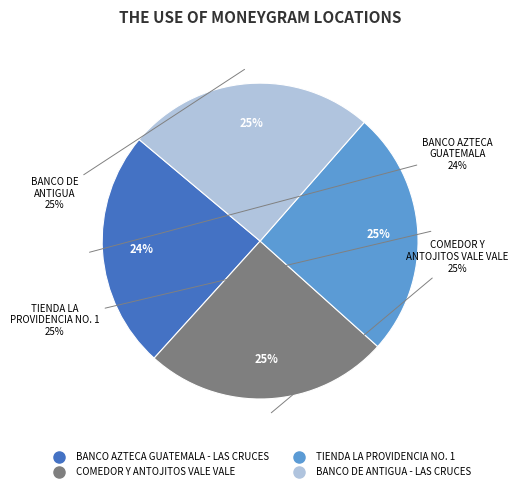

What portion of the pie excludes BANCO DE ANTIGUA - LAS CRUCES?

74.7%